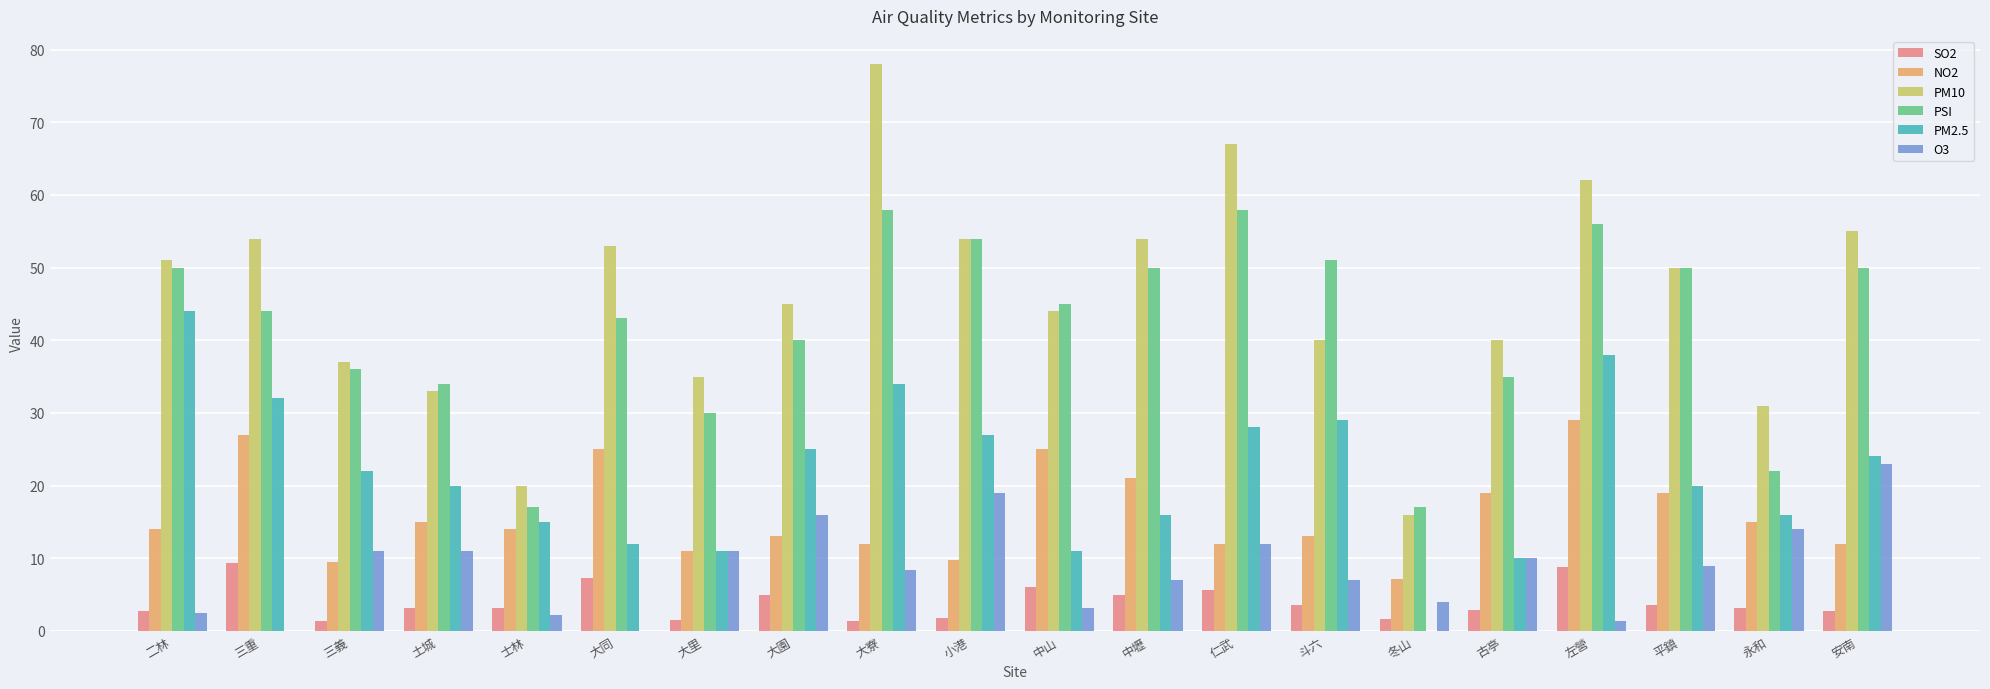

What is the total value across all series at 古亭?

116.9